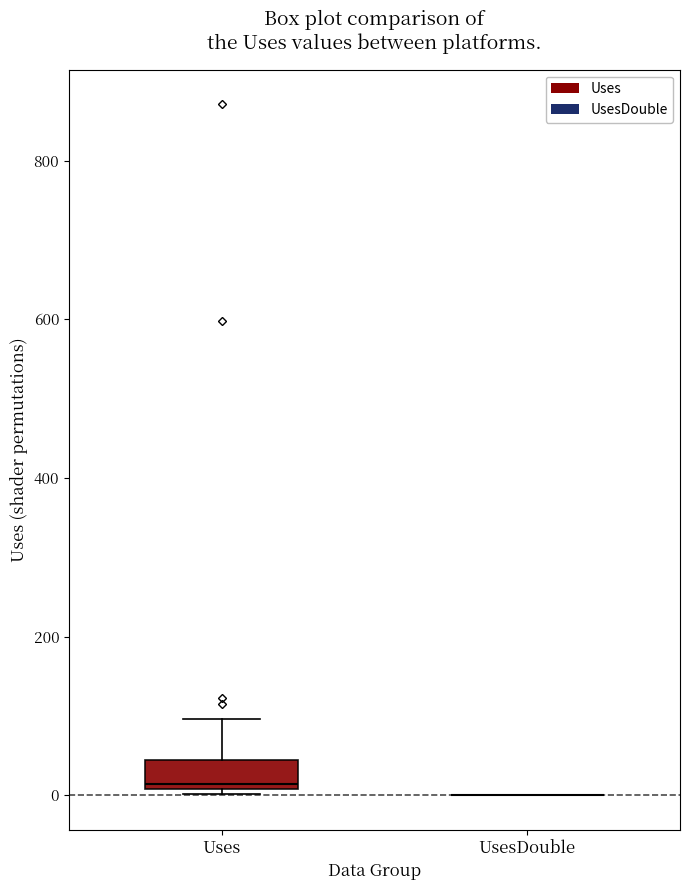

Reading left to right, read every box against the y-axis: the position of its median line, the range the box covers, and the ends of its whiskers. The values are not printed on the chart, so give them approximately, as read against the axis.

Uses: median 20, box 0 to 40, whiskers 0 to 100
UsesDouble: box collapsed to a line at 0, whiskers 0 to 0